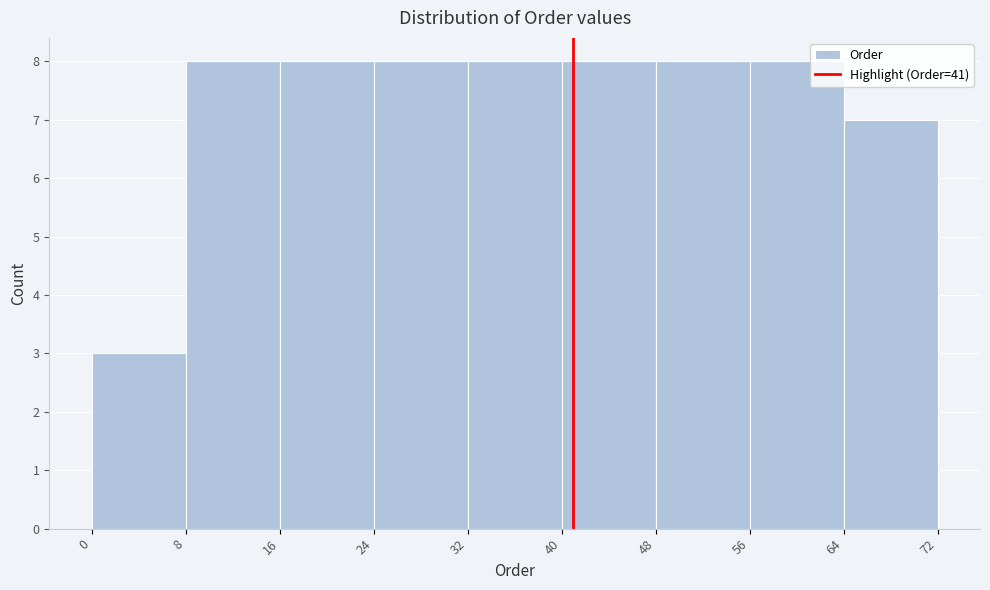

Reading left to right, transcribe this chart: for each bar, give the range it covers on the x-axis and its height. The values are not printed on the chart, so give them approximately, as read against the axis.

0 to 8: 3
8 to 16: 8
16 to 24: 8
24 to 32: 8
32 to 40: 8
40 to 48: 8
48 to 56: 8
56 to 64: 8
64 to 72: 7